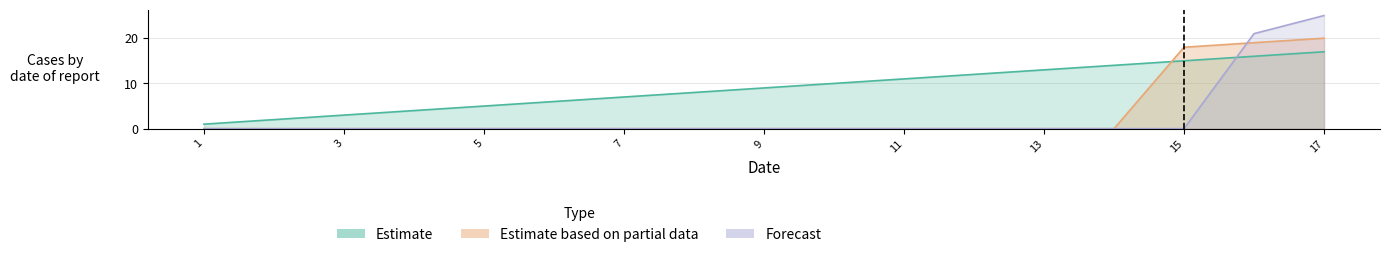

At which category is the sum across all series the highest?

17